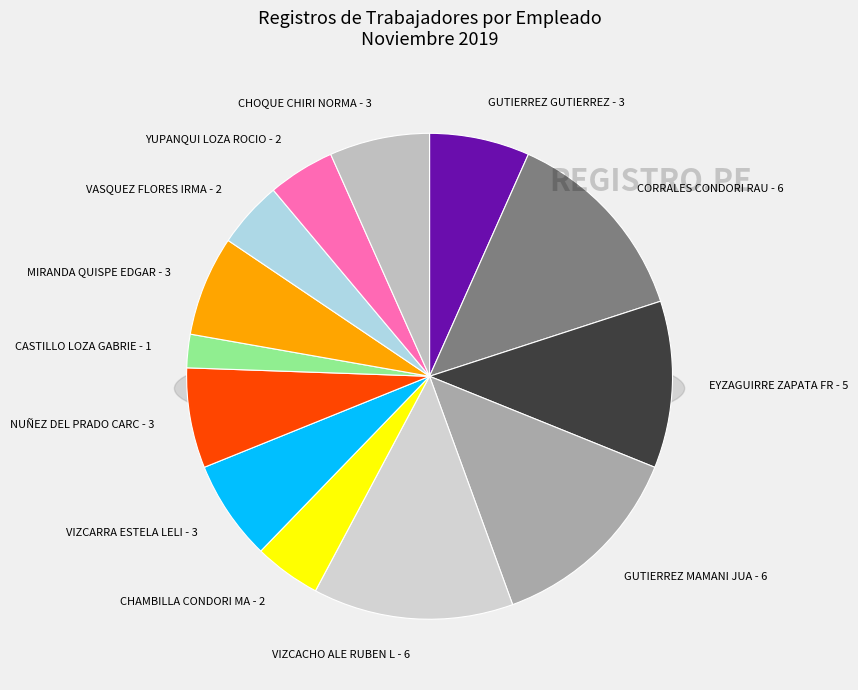

To the nearest percent, what is the average slice percentage?

8%